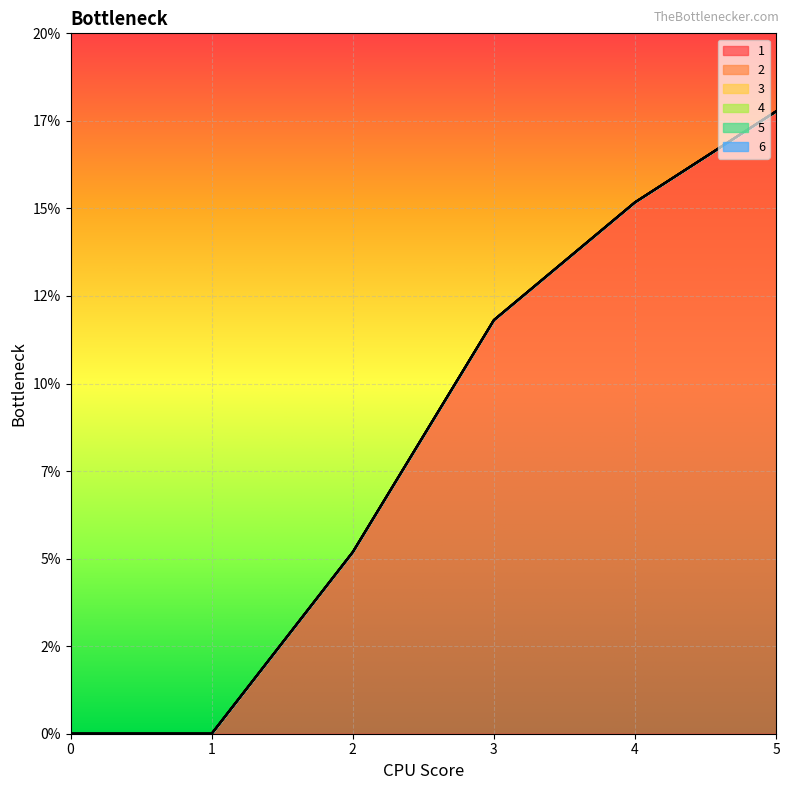

True or false: 3 has more than 0 interior local peaks.

False